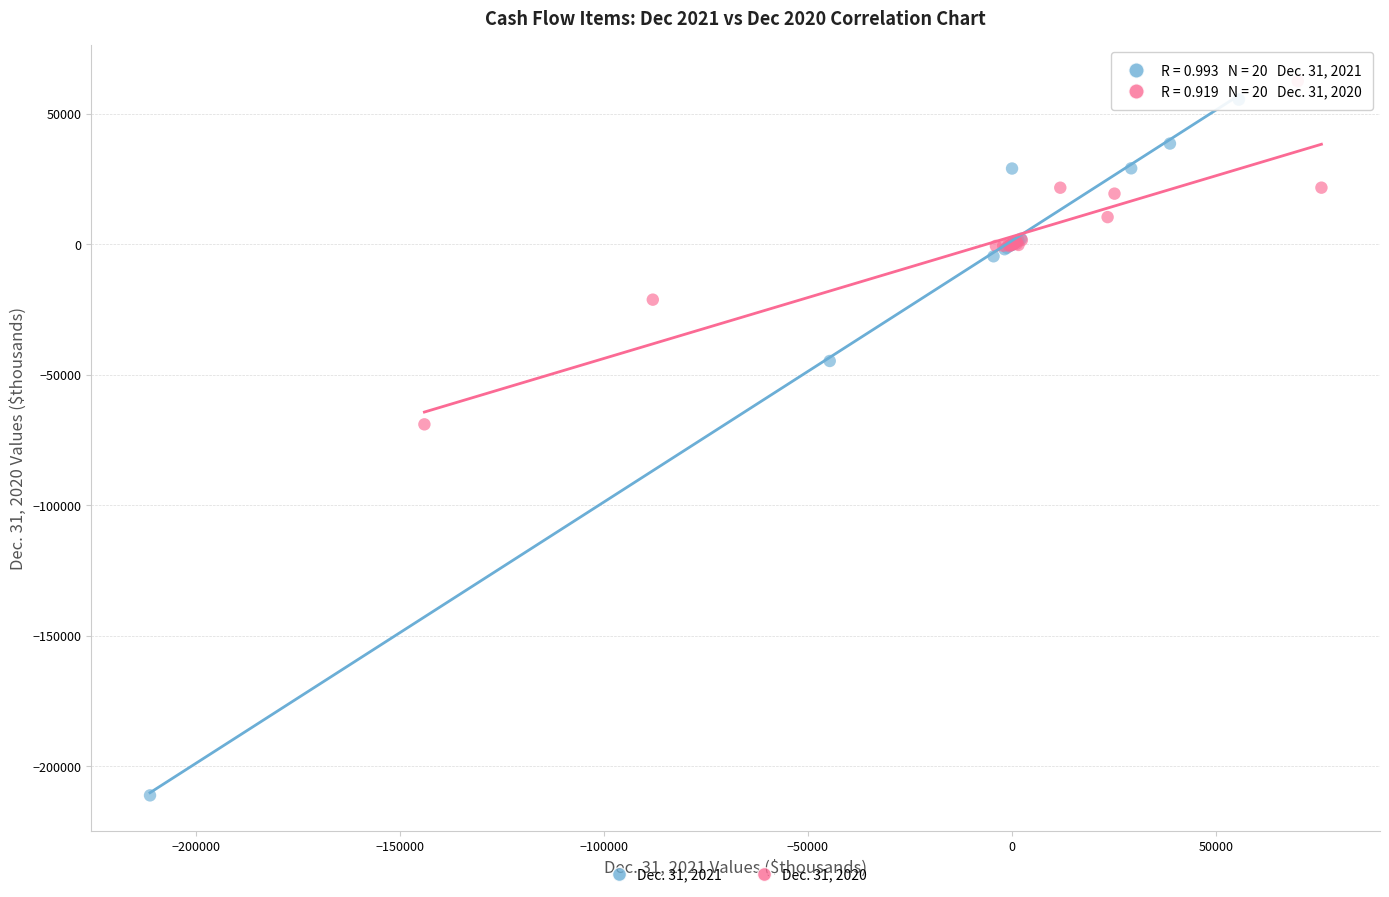

Which series reaches the maximum Y coordinate?

Dec. 31, 2020